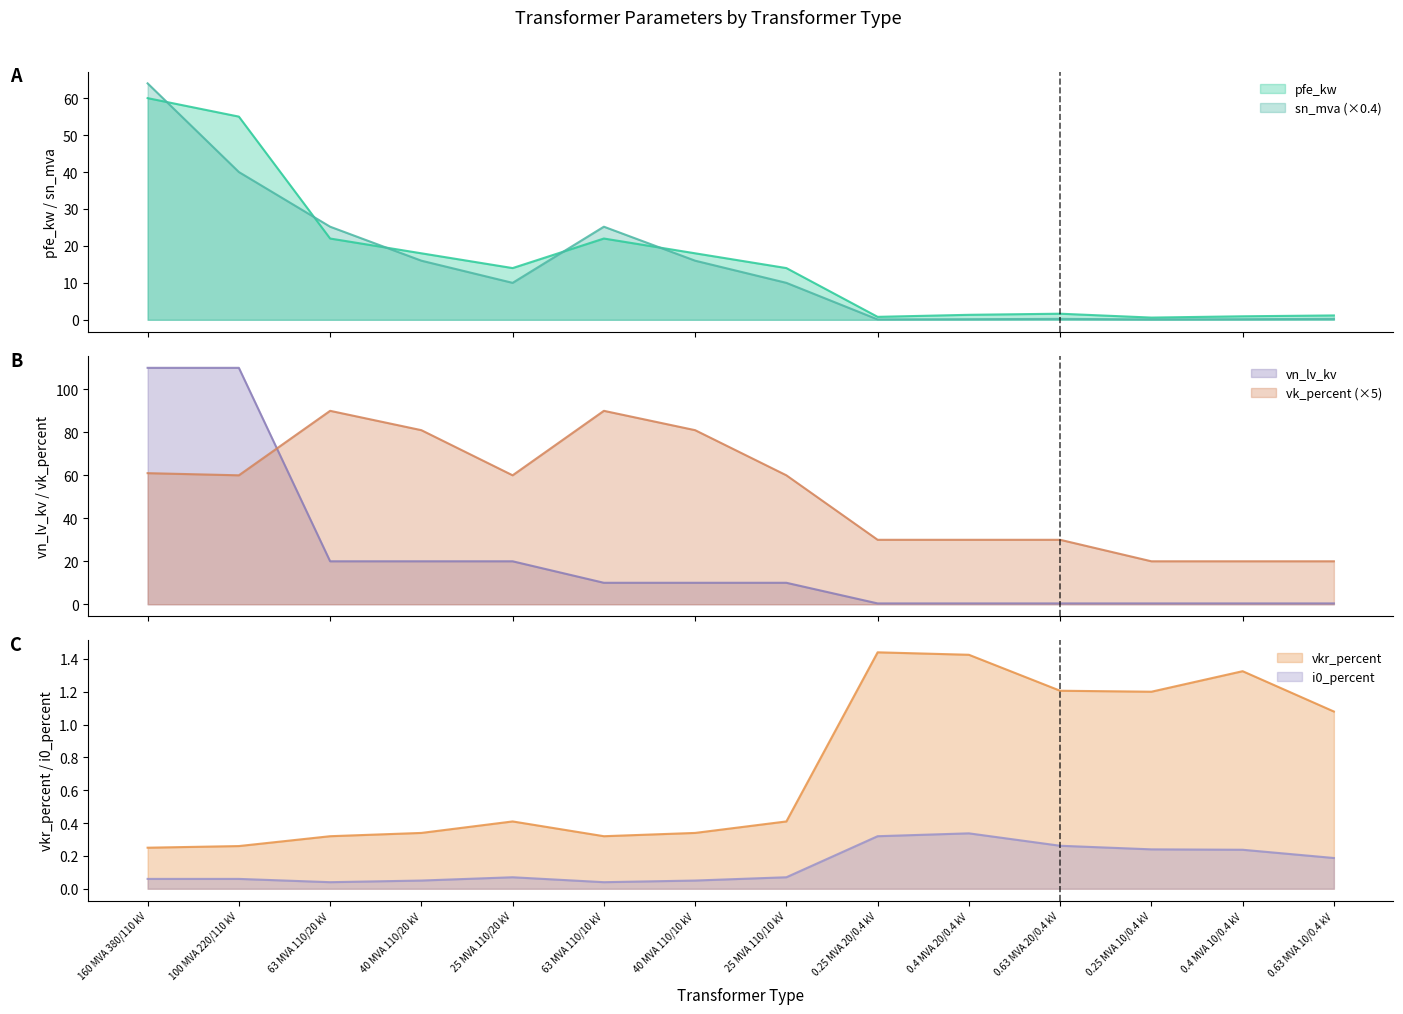

Reading left to right, what are all the values shown in this chart?

pfe_kw: 60.0	55.0	22.0	18.0	14.0	22.0	18.0	14.0	0.8	1.4	1.6	0.6	0.9	1.2
vkr_percent: 0.2	0.3	0.3	0.3	0.4	0.3	0.3	0.4	1.4	1.4	1.2	1.2	1.3	1.1
i0_percent: 0.1	0.1	0.0	0.1	0.1	0.0	0.1	0.1	0.3	0.3	0.3	0.2	0.2	0.2
sn_mva: 64.0	40.0	25.2	16.0	10.0	25.2	16.0	10.0	0.1	0.2	0.3	0.1	0.2	0.3
vk_percent: 61.0	60.0	90.0	81.0	60.0	90.0	81.0	60.0	30.0	30.0	30.0	20.0	20.0	20.0
vn_lv_kv: 110.0	110.0	20.0	20.0	20.0	10.0	10.0	10.0	0.4	0.4	0.4	0.4	0.4	0.4